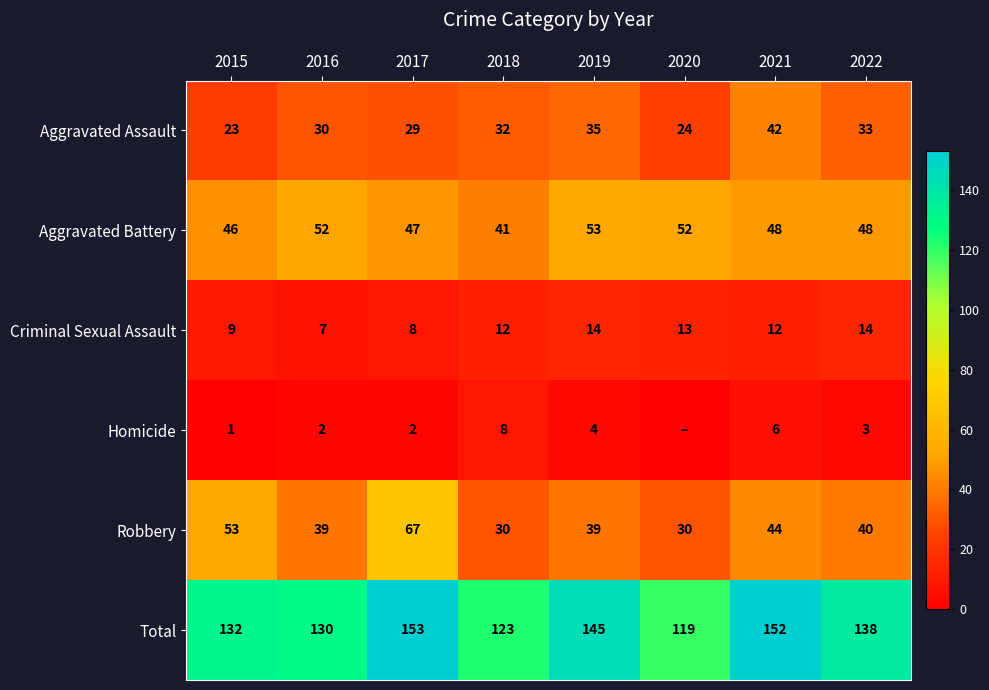

Which series changed the most between 2021 and 2022?

Total